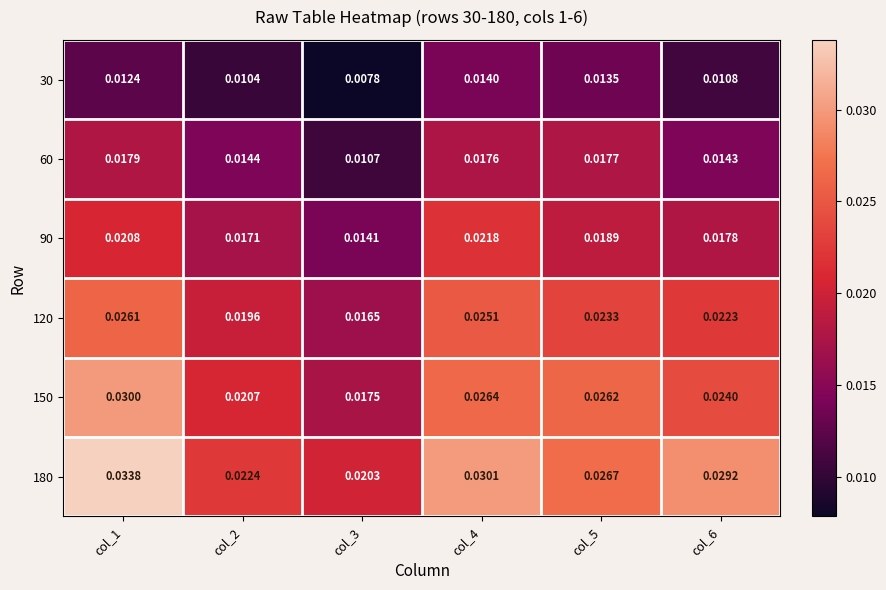

Is the value of 90 at col_5 greater than the value of 60 at col_3?

Yes